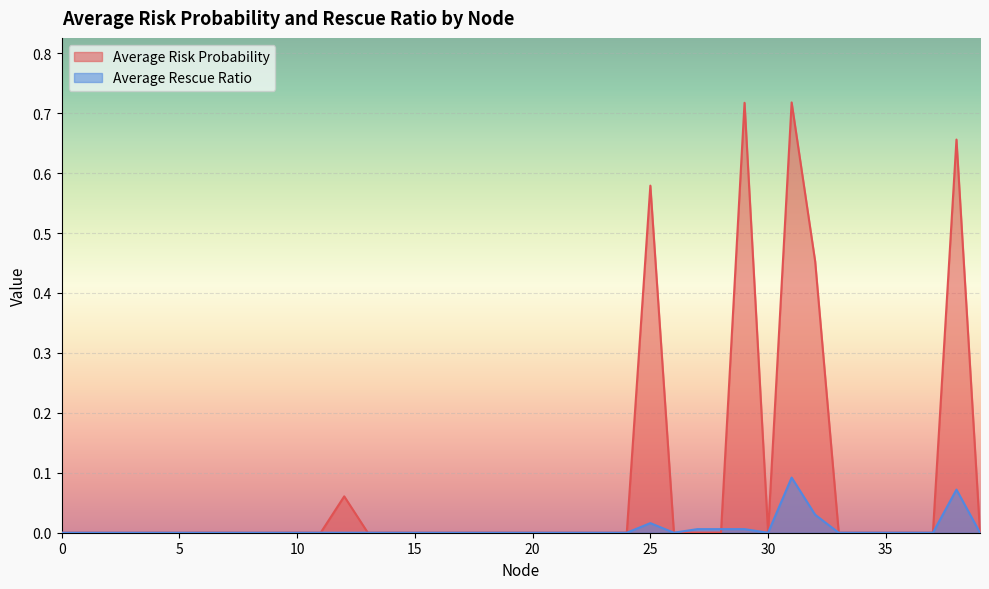

At how many categories does at least one series exceed 0?

40